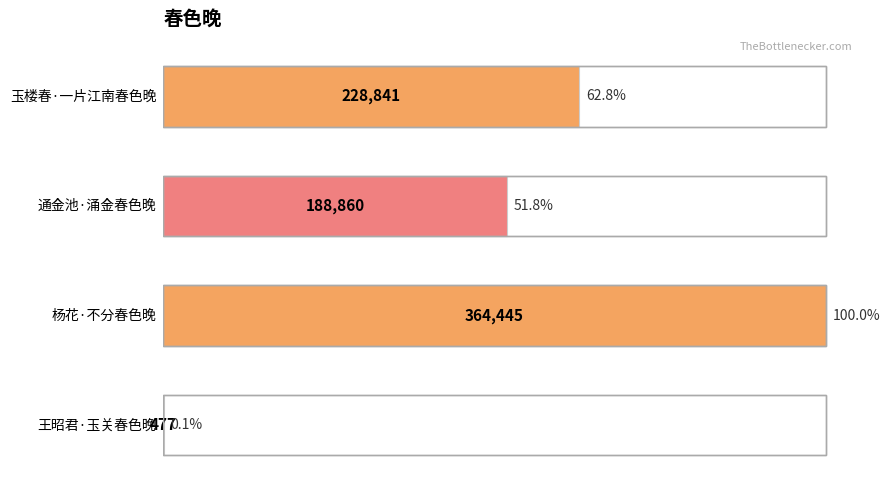

List the labels in order of value, largest first.

2.0, 0.0, 1.0, 3.0